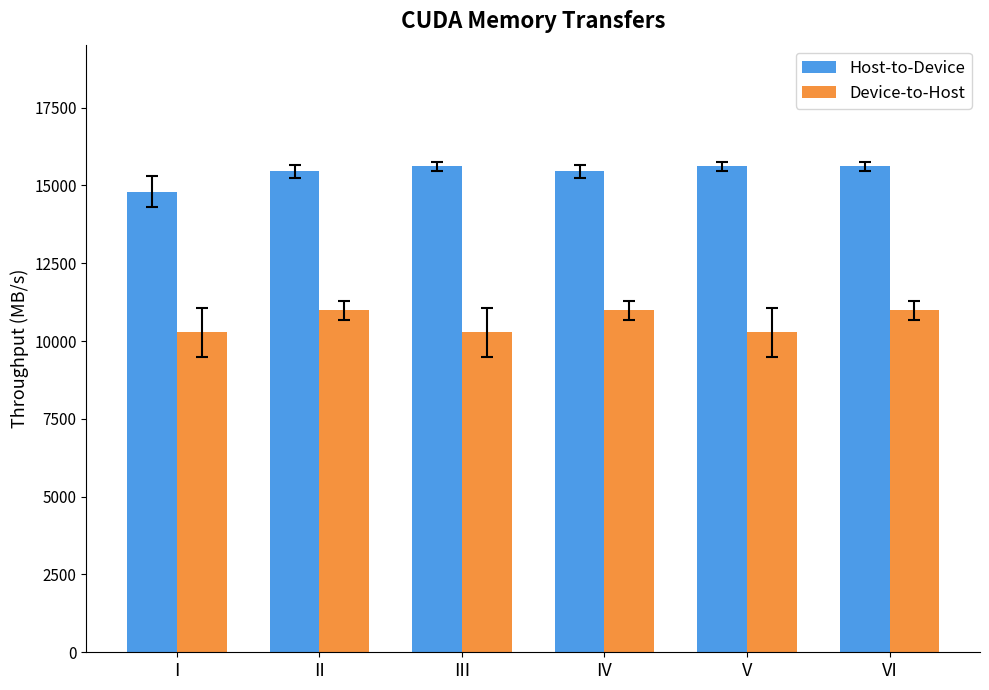

Reading left to right, list all the values displayed in this chart.

Host-to-Device: I=14797.5	II=15455.0	III=15619.6	IV=15455.0	V=15619.6	VI=15619.6
Device-to-Host: I=10276.0	II=10985.1	III=10276.0	IV=10985.1	V=10276.0	VI=10985.1